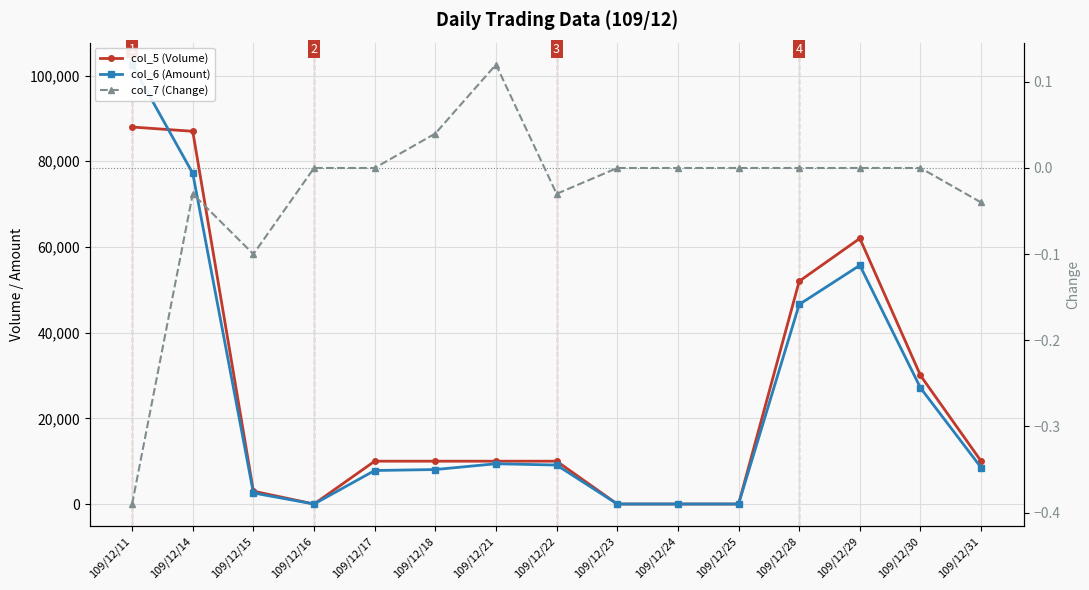

Reading left to right, what are all the values shown in this chart?

col_5 (Volume): 109/12/11=88000.0	109/12/14=87000.0	109/12/15=3000.0	109/12/16=0.0	109/12/17=10000.0	109/12/18=10000.0	109/12/21=10000.0	109/12/22=10000.0	109/12/23=0.0	109/12/24=0.0	109/12/25=0.0	109/12/28=52000.0	109/12/29=62000.0	109/12/30=30000.0	109/12/31=10000.0
col_6 (Amount): 109/12/11=102570.0	109/12/14=77190.0	109/12/15=2580.0	109/12/16=0.0	109/12/17=7820.0	109/12/18=8050.0	109/12/21=9400.0	109/12/22=9100.0	109/12/23=0.0	109/12/24=0.0	109/12/25=0.0	109/12/28=46580.0	109/12/29=55720.0	109/12/30=27100.0	109/12/31=8500.0
col_7 (Change): 109/12/11=-0.4	109/12/14=-0.0	109/12/15=-0.1	109/12/16=0.0	109/12/17=0.0	109/12/18=0.0	109/12/21=0.1	109/12/22=-0.0	109/12/23=0.0	109/12/24=0.0	109/12/25=0.0	109/12/28=0.0	109/12/29=0.0	109/12/30=0.0	109/12/31=-0.0